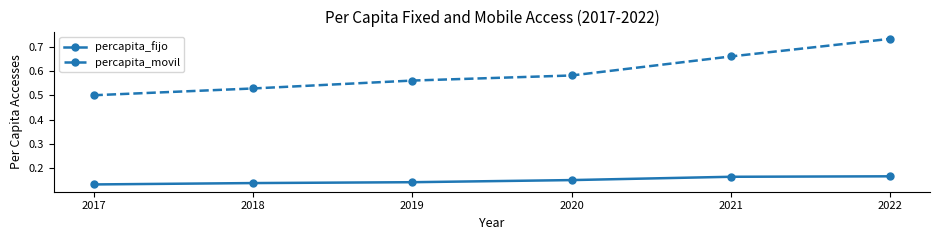

Rank the series by their maximum value, from highest to lowest.

percapita_movil, percapita_fijo